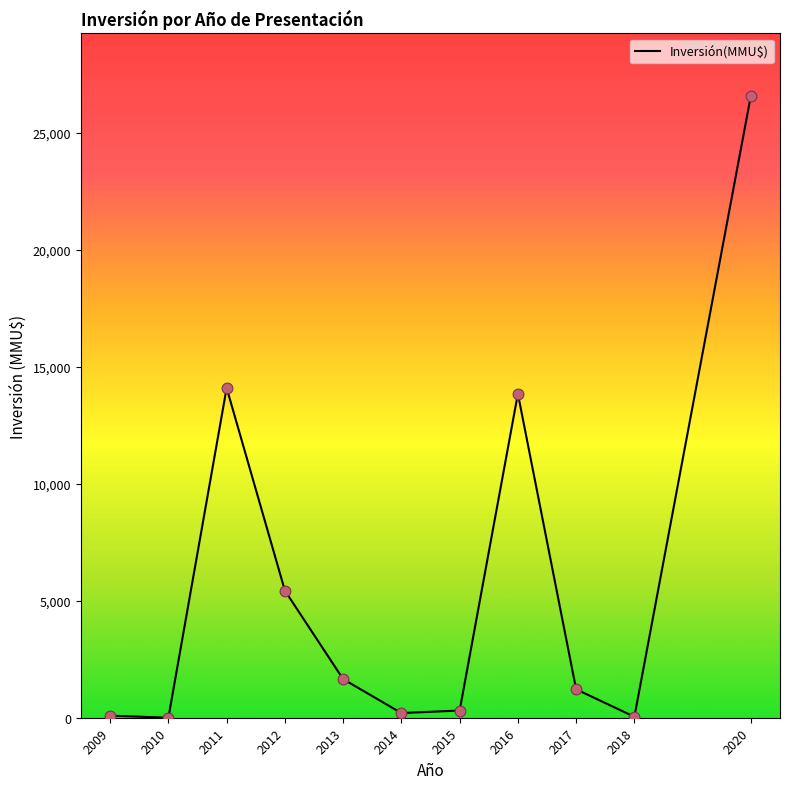

Approximately how many times larger is the value at 2015 compared to 2012?

0.1